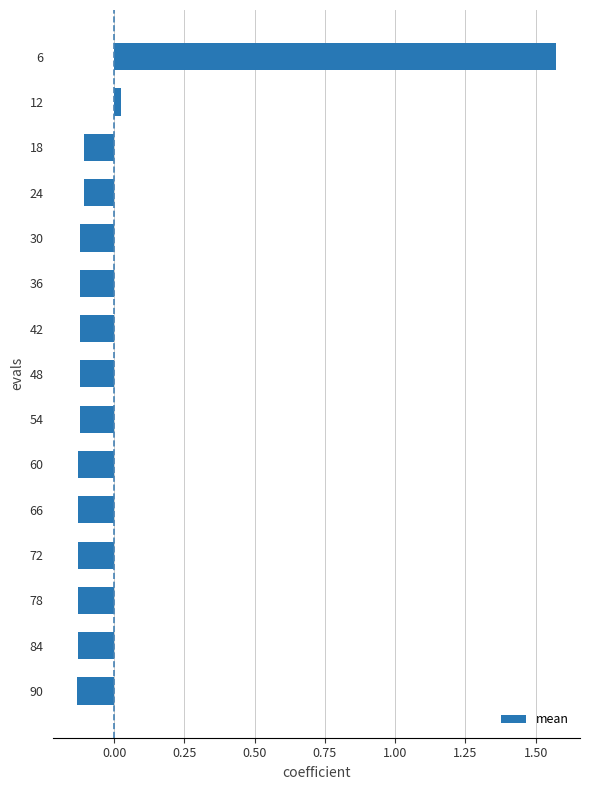

At which label is the value closest to 0?

12